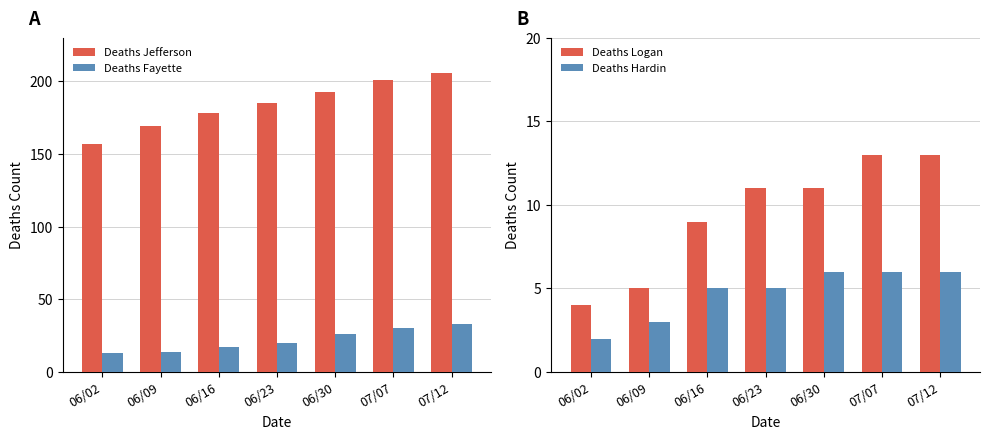

List the series in order of their peak value, lowest first.

Deaths Hardin, Deaths Logan, Deaths Fayette, Deaths Jefferson